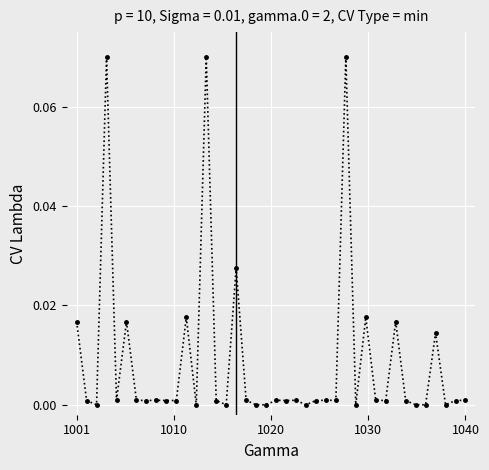

What is the sum of all values?

0.4